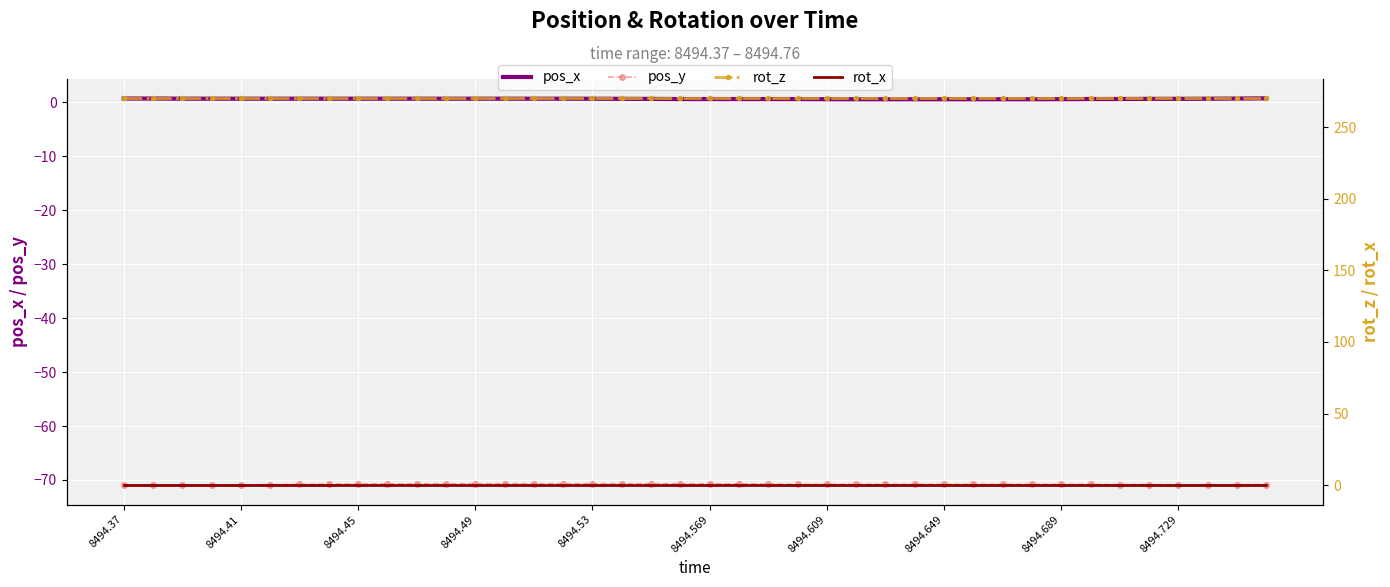

Is this an area chart (filled region under the line)?

No